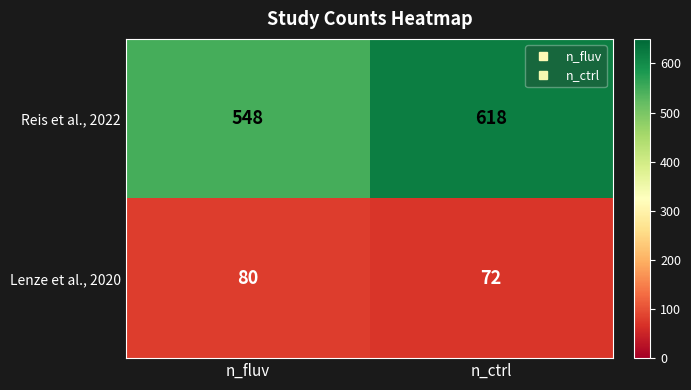

At how many categories does at least one series exceed 186?

2